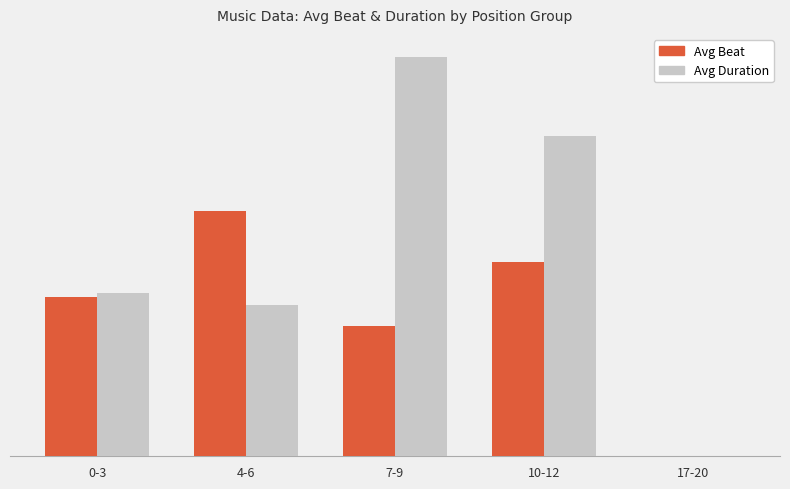

Which series has the largest range (max minus min)?

Avg Duration